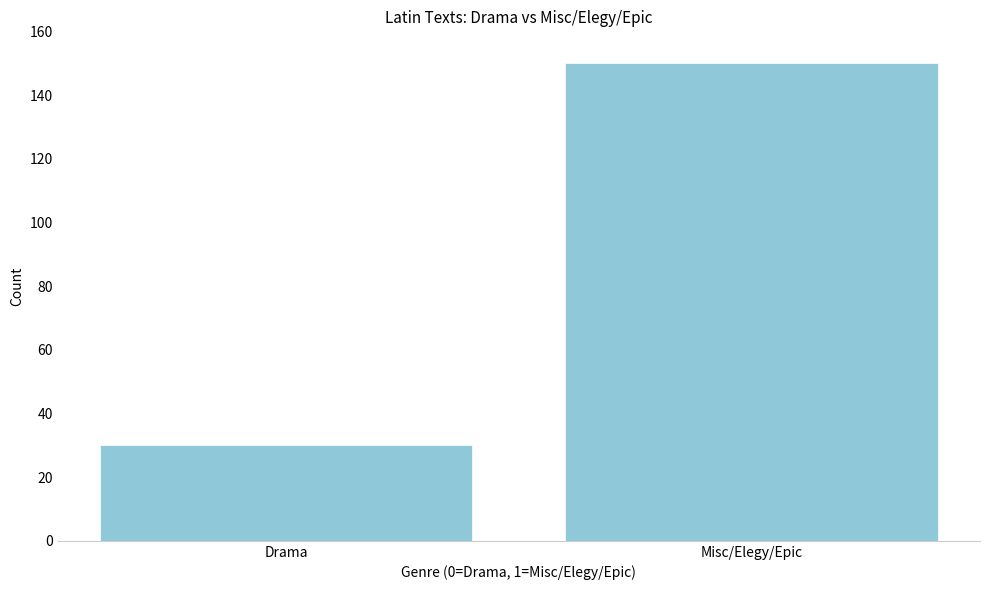

Reading left to right, transcribe all the data shown in this chart.

Drama=30	Misc/Elegy/Epic=150